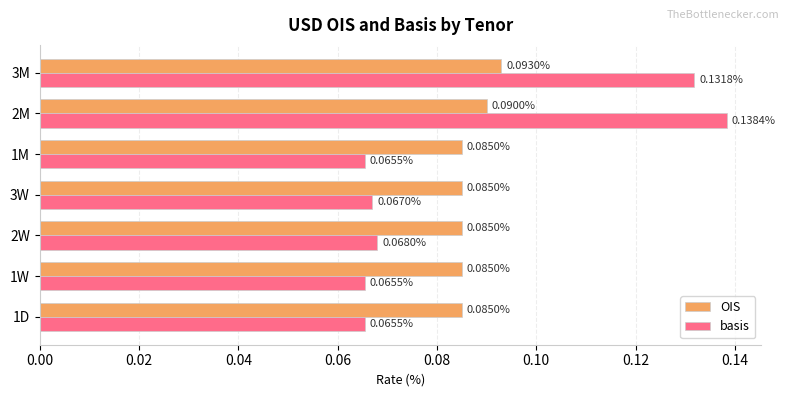

Which series has the largest total across all categories?

OIS